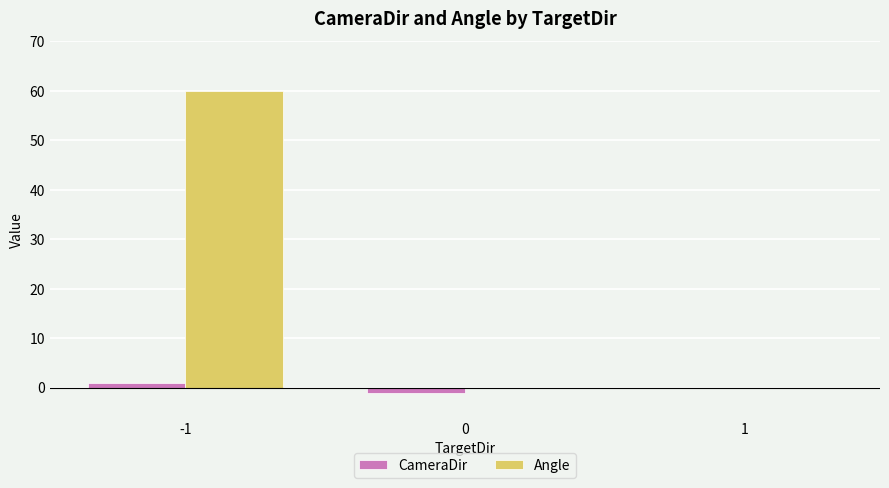

Which series has the widest spread of values?

Angle